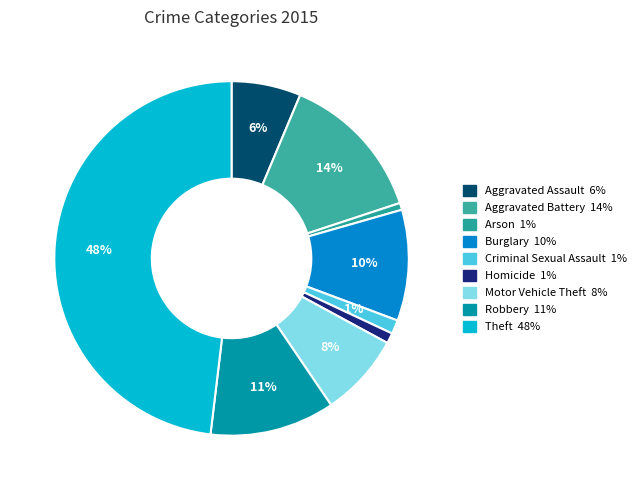

To the nearest percent, what is the difference between the largest and smallest slice percentages?

47%